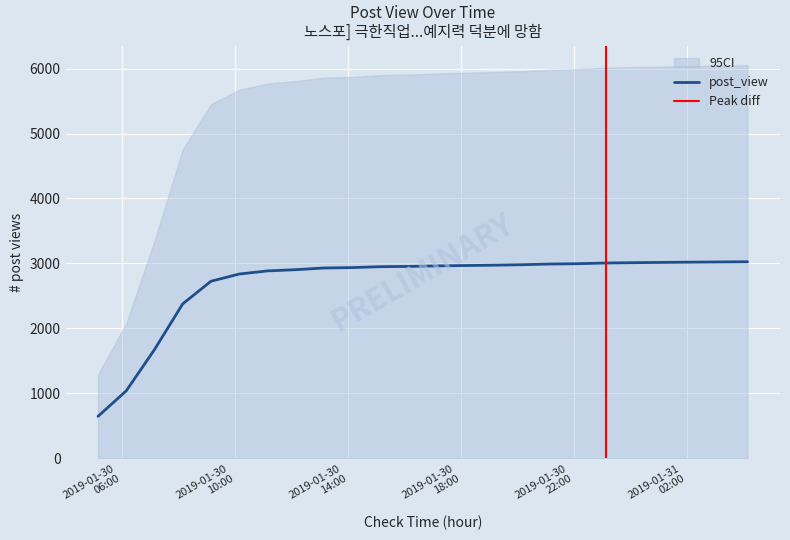

How many data points are above 2962?

11